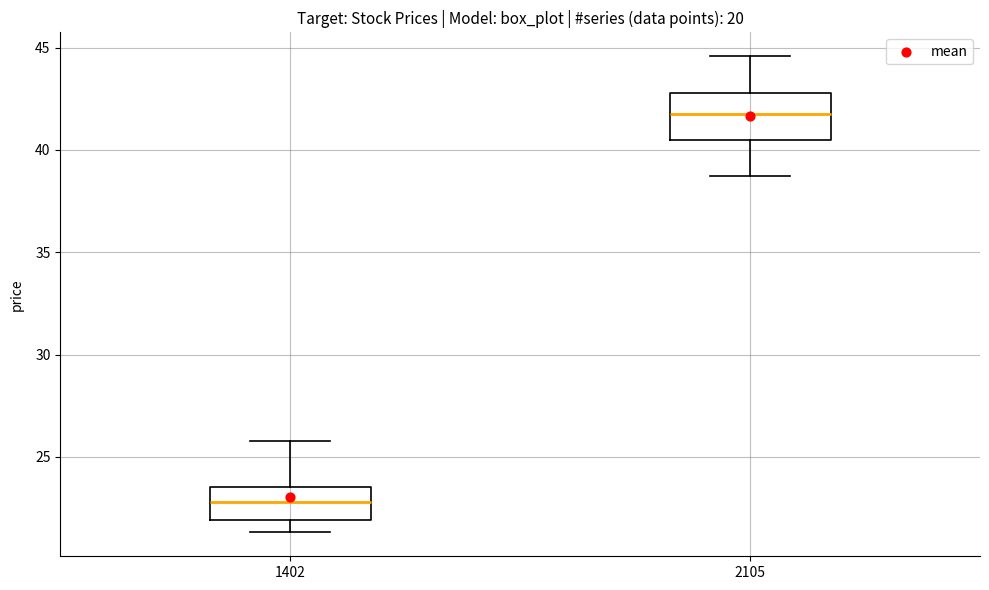

Which box has the lowest median line?

1402